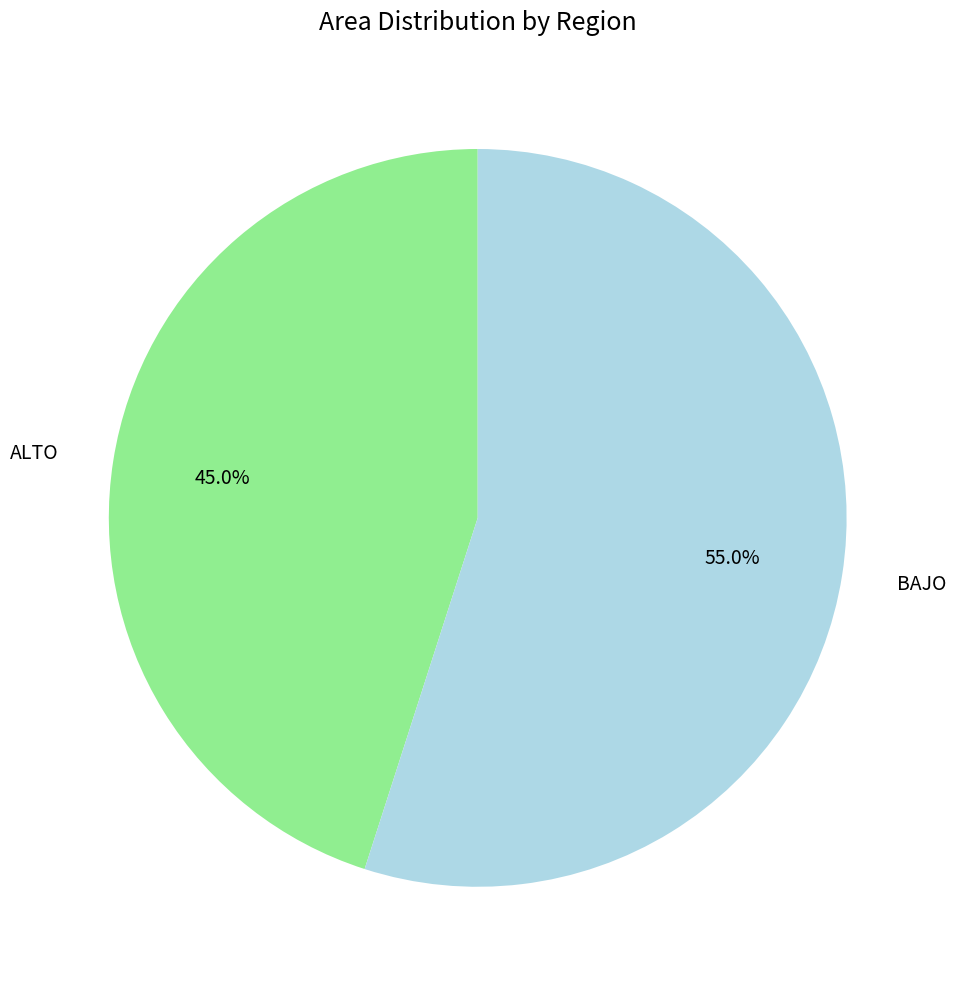

What percentage is the ALTO slice, to the nearest percent?

45%